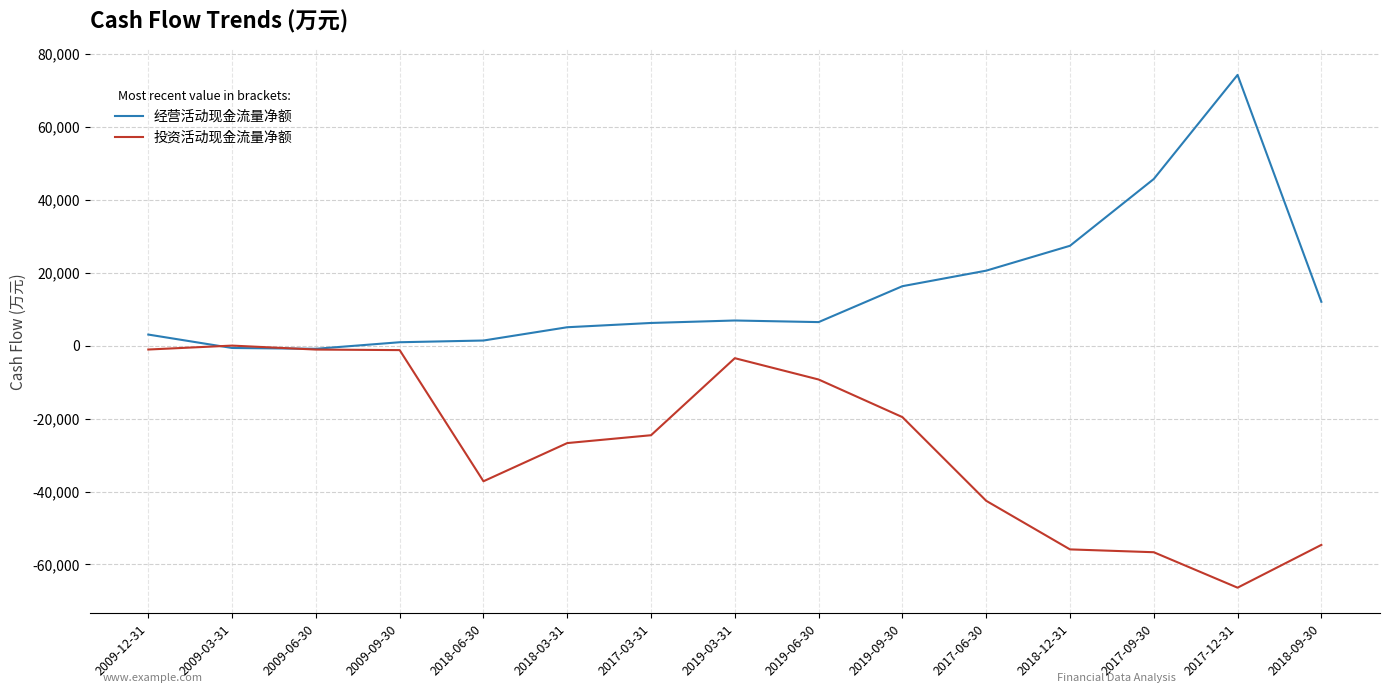

Rank the series by their average value, from highest to lowest.

经营活动现金流量净额, 投资活动现金流量净额